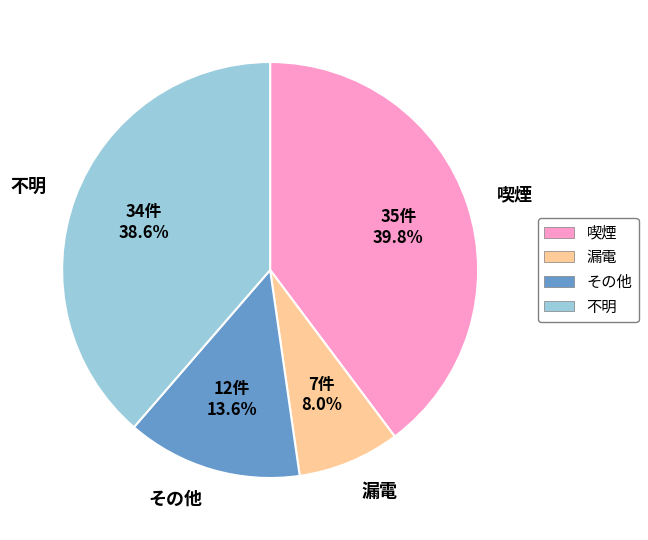

Which category has the biggest portion of the pie?

喫煙